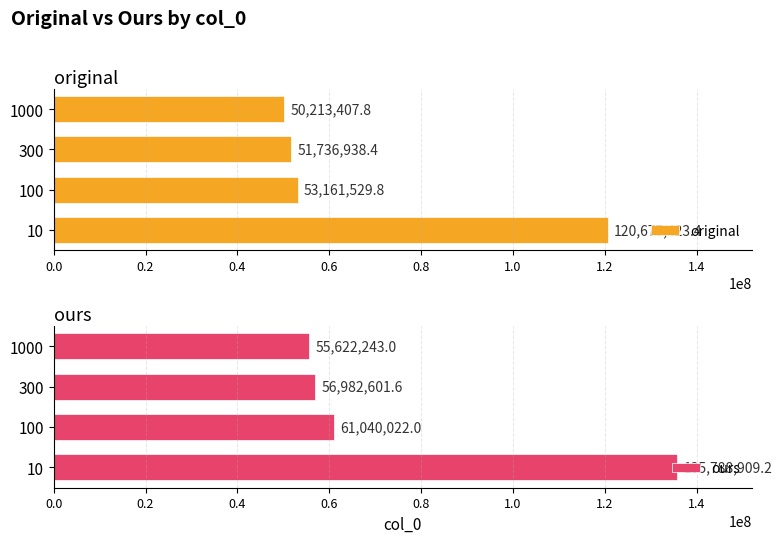

What is the approximate value of original at 100?

53161529.8